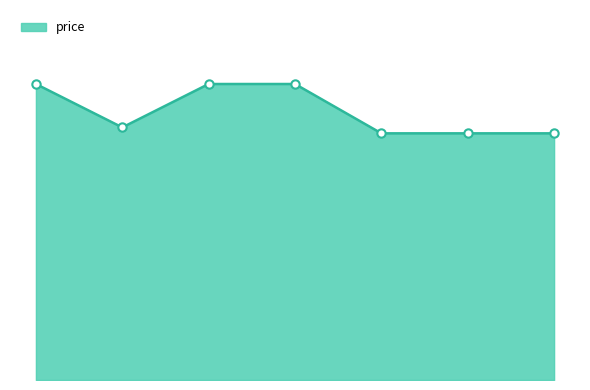

Does the chart display data point markers on the line(s)?

No